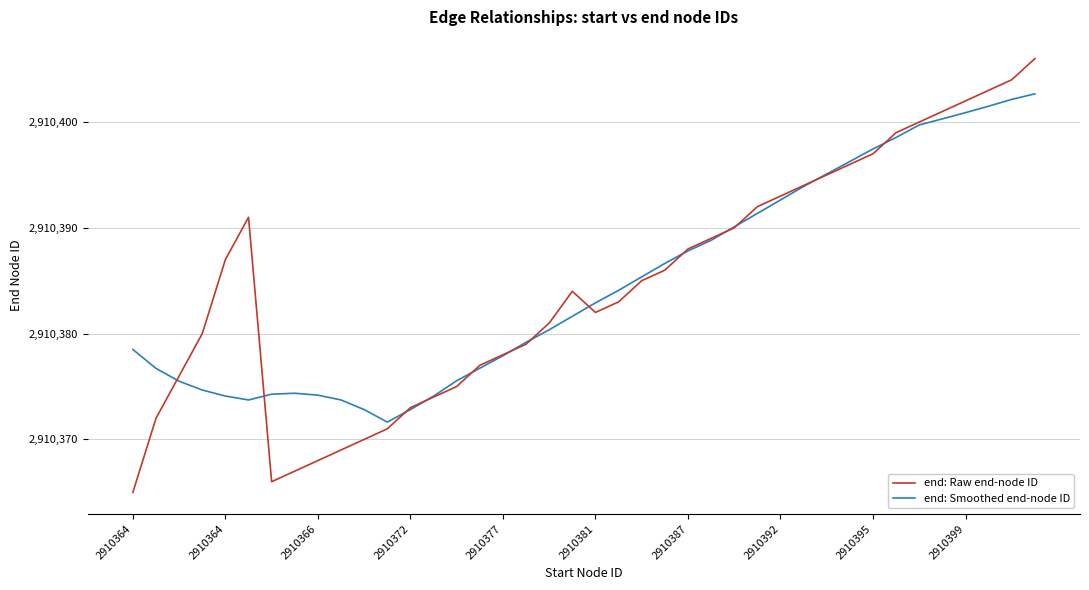

What is the highest value of the end: Raw end-node ID series?

2910406.0